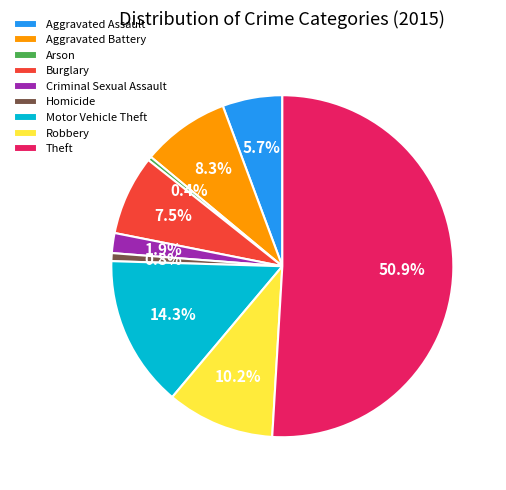

The Robbery slice represents 10% of the pie. True or false?

True